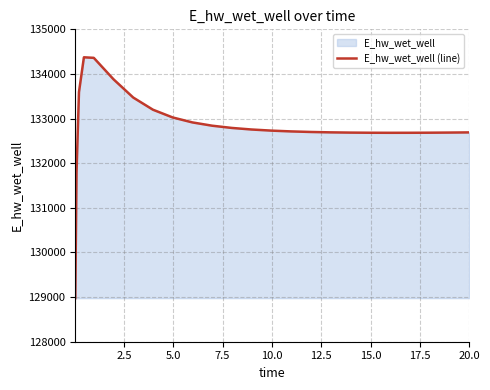

What is the difference between the maximum and minimum values?

5397.9